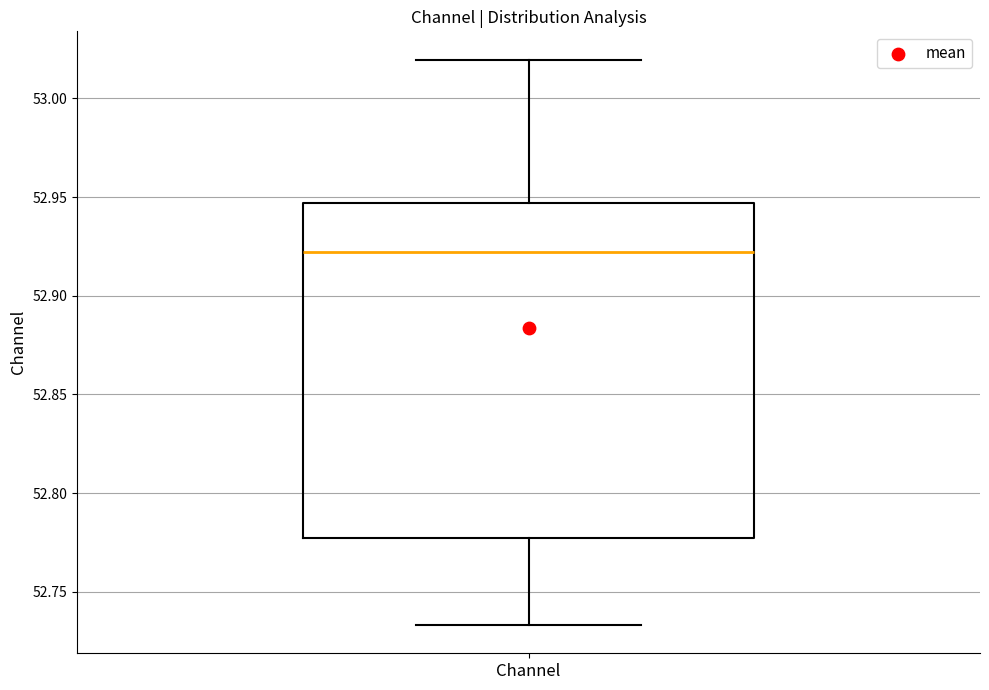

Where does the upper whisker of the box for Channel end on the y-axis? The values are not printed on the chart, so give them approximately, as read against the axis.

53.020